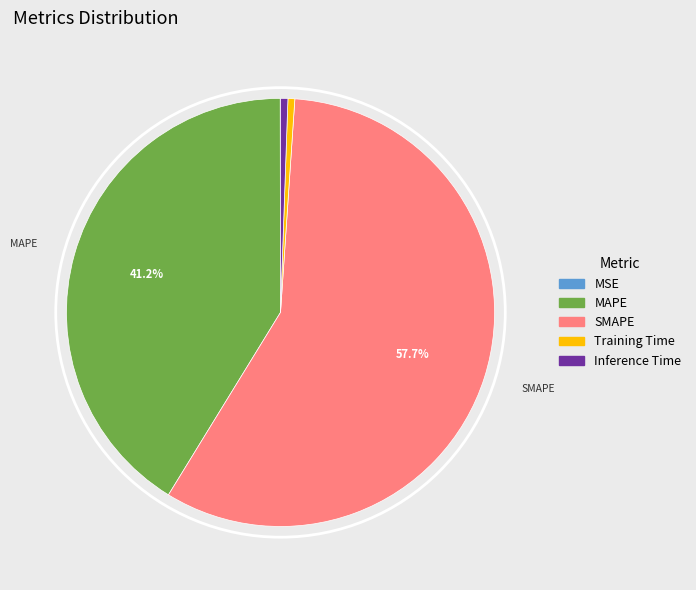

Do MAPE and Inference Time together represent more than half of the pie?

No